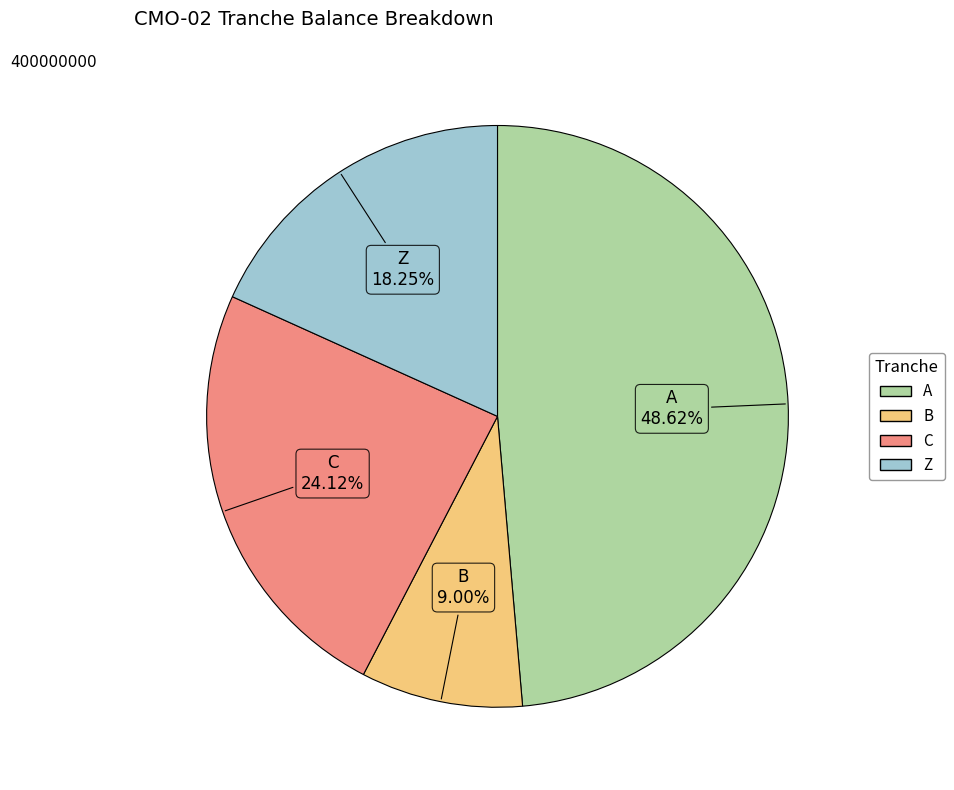

What is the ratio of the value at C to the value at B?

2.7